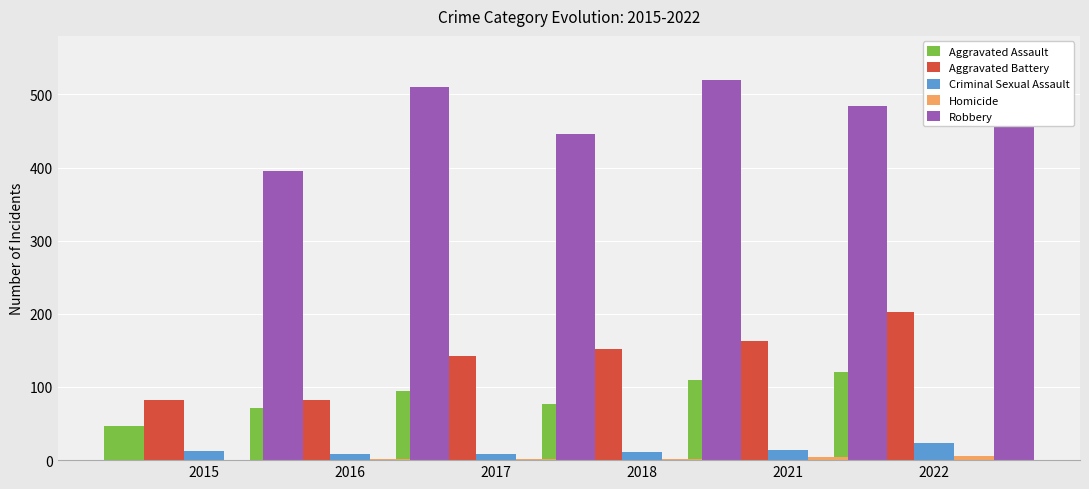

True or false: Homicide has a value of 7 at 2021.

False